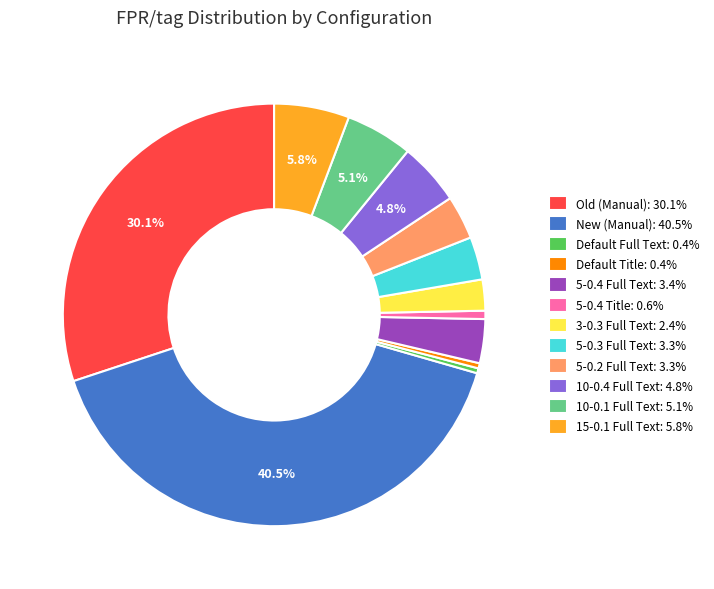

Between 15-0.1 Full Text: 5.8% and 10-0.1 Full Text: 5.1%, which is larger?

15-0.1 Full Text: 5.8%